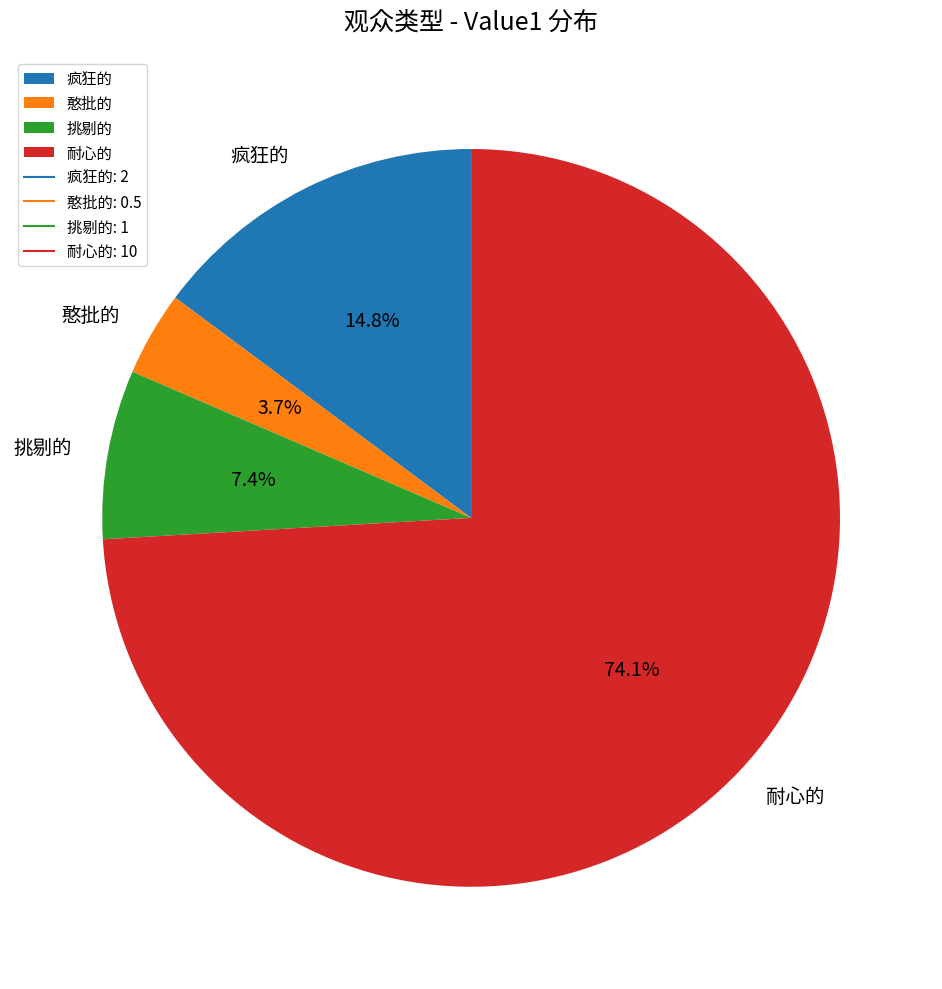

To the nearest percent, what is the difference between the 挑剔的 and 憨批的 slice percentages?

4%